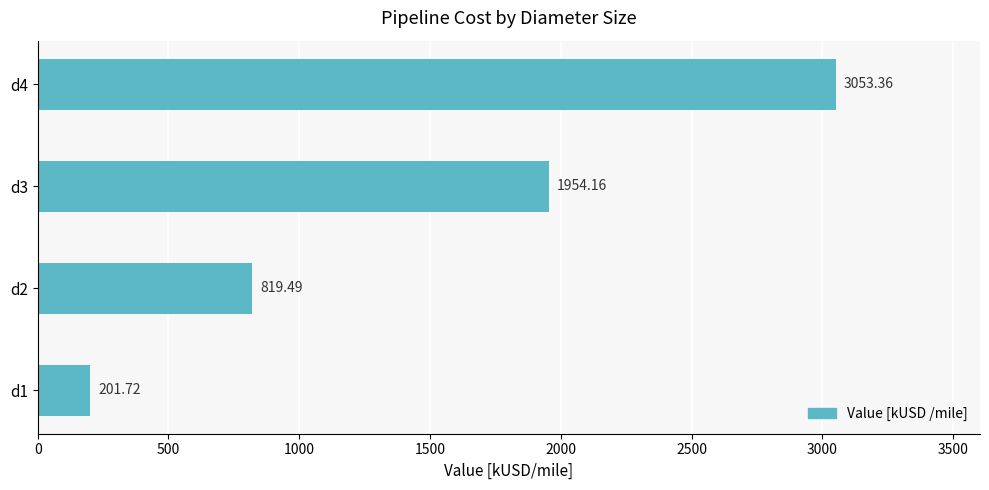

List the labels in order of value, smallest first.

d1, d2, d3, d4